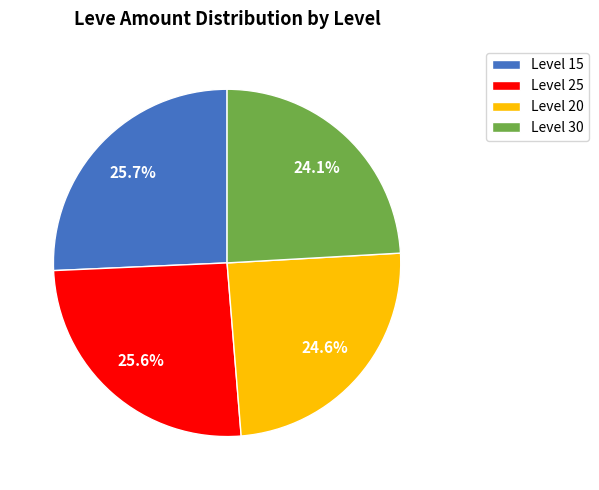

What is the smallest slice in the pie chart?

Level 30